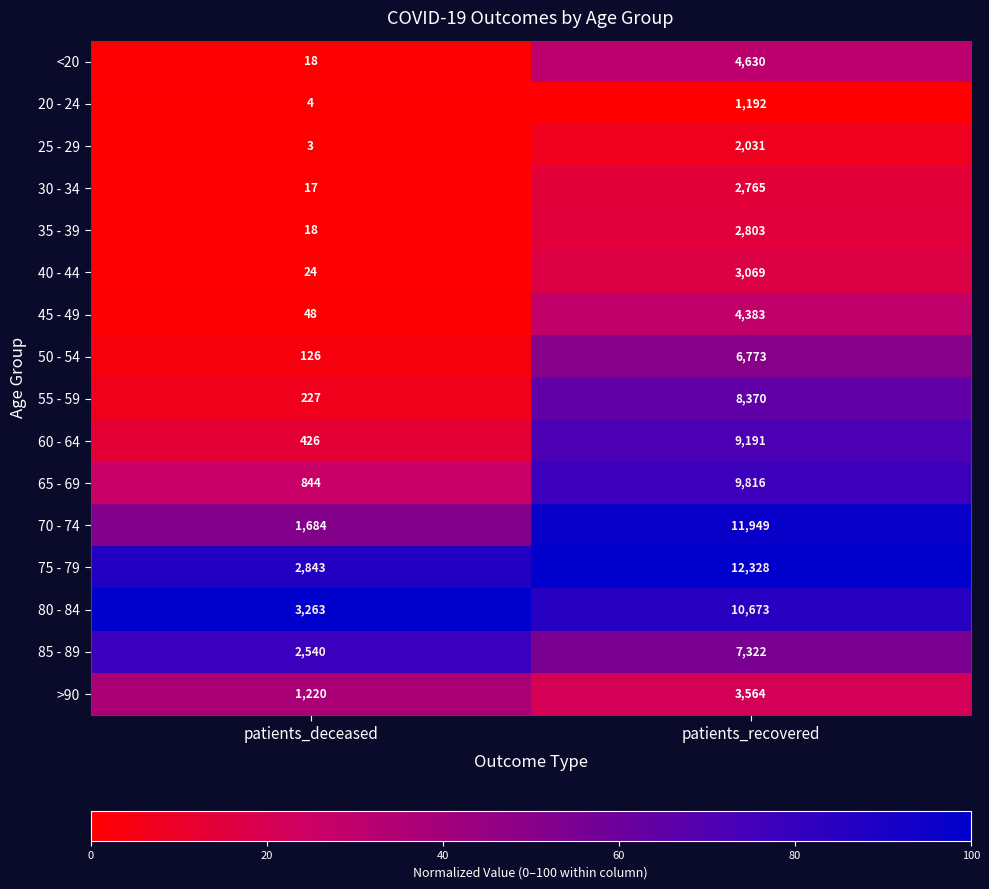

Is it true that 25 - 29 equals 3 at patients_deceased?

True